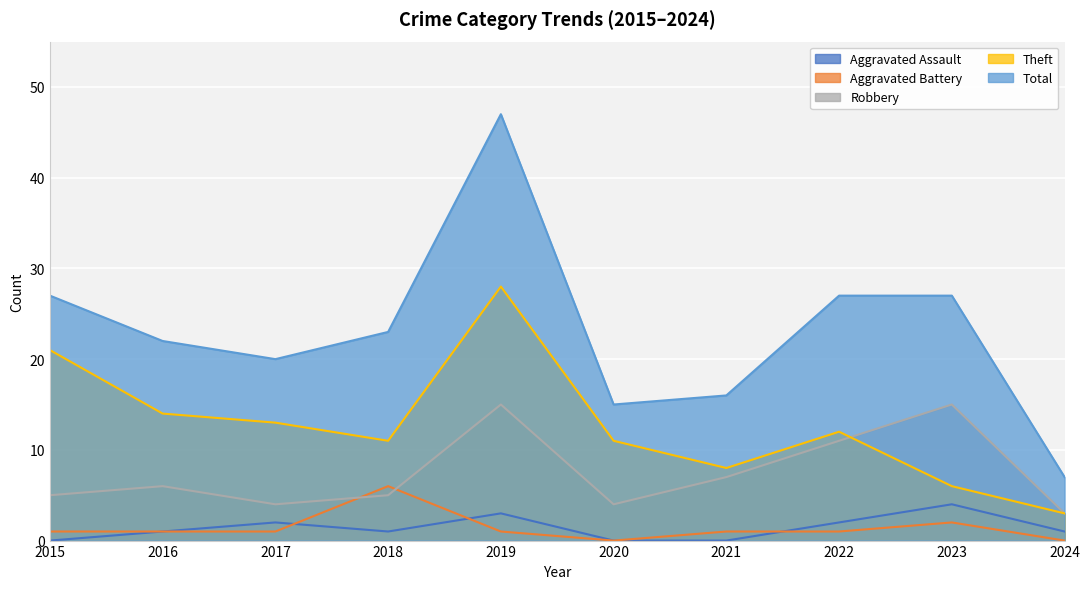

What is the greatest value displayed?

47